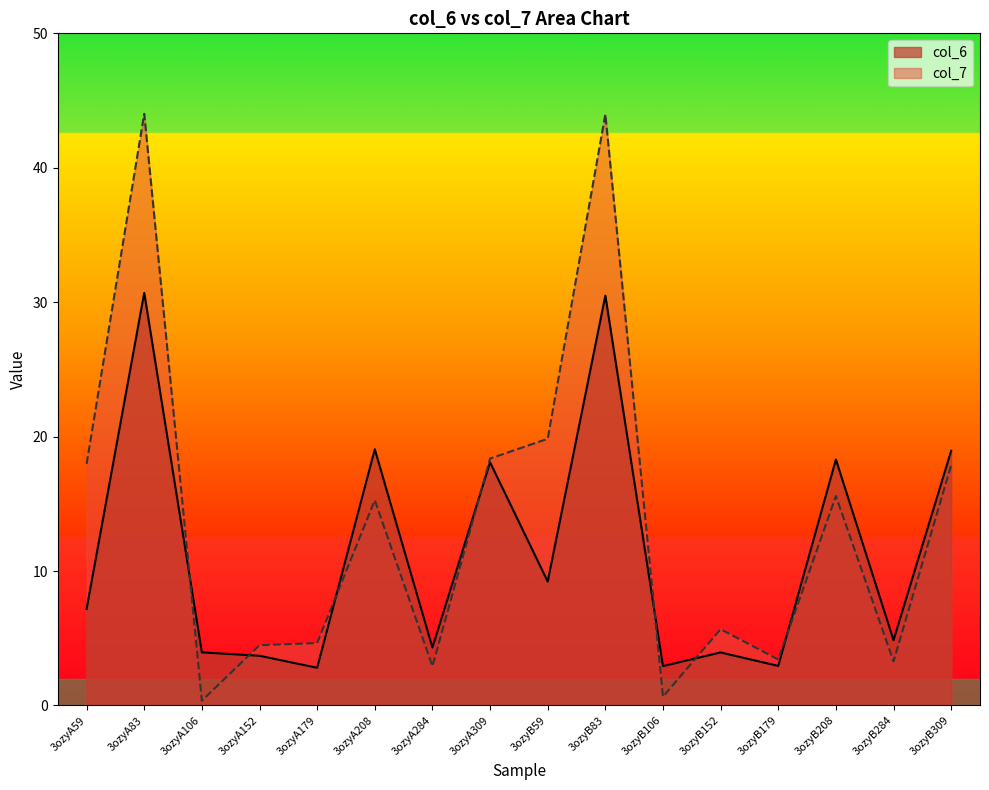

At which category is the sum across all series the highest?

3ozyA83